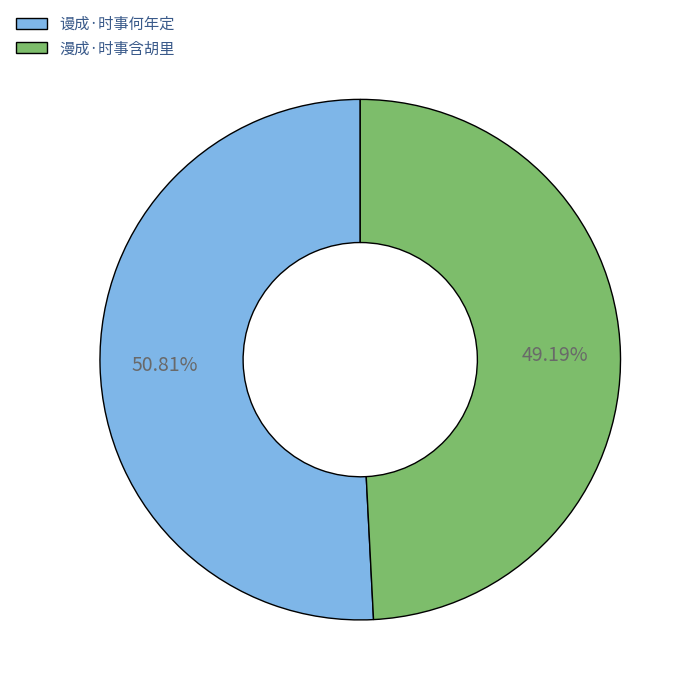

What is the largest slice in the pie chart?

谩成·时事何年定